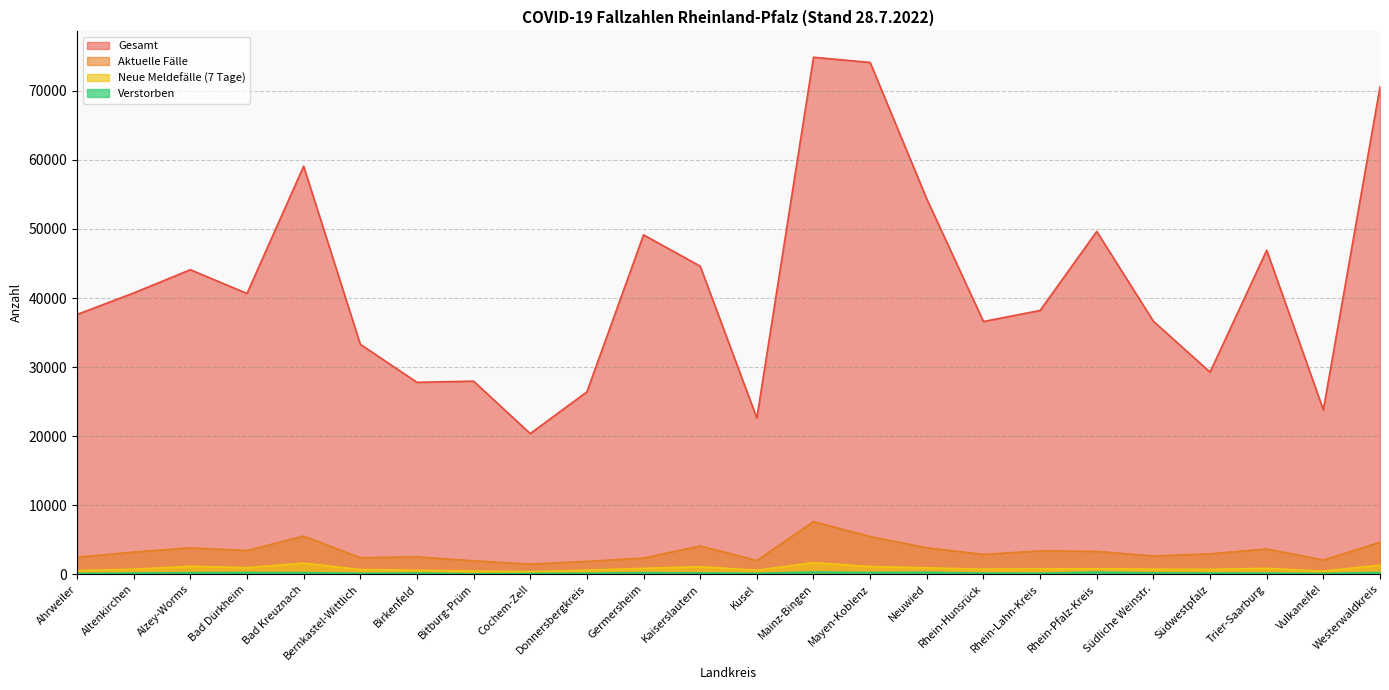

At which label does Gesamt first exceed 40662?

Altenkirchen